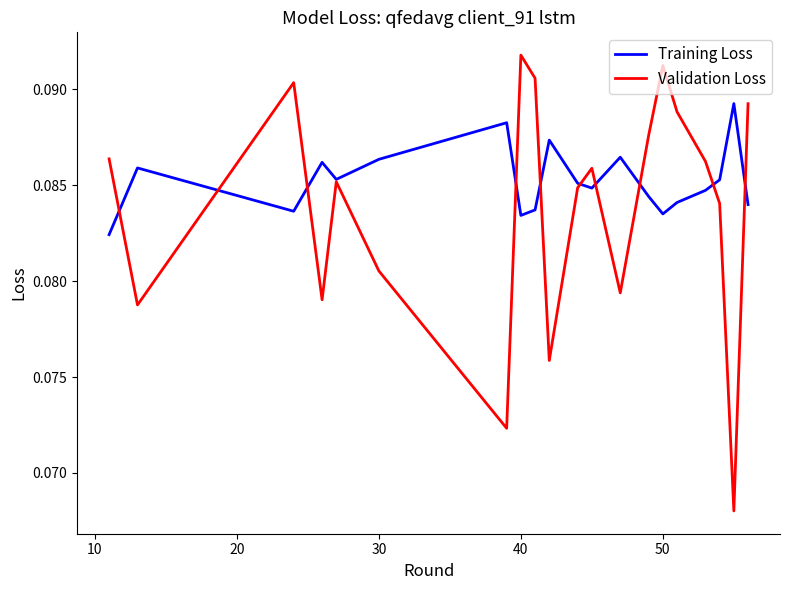

Which series has the largest total across all categories?

Training Loss